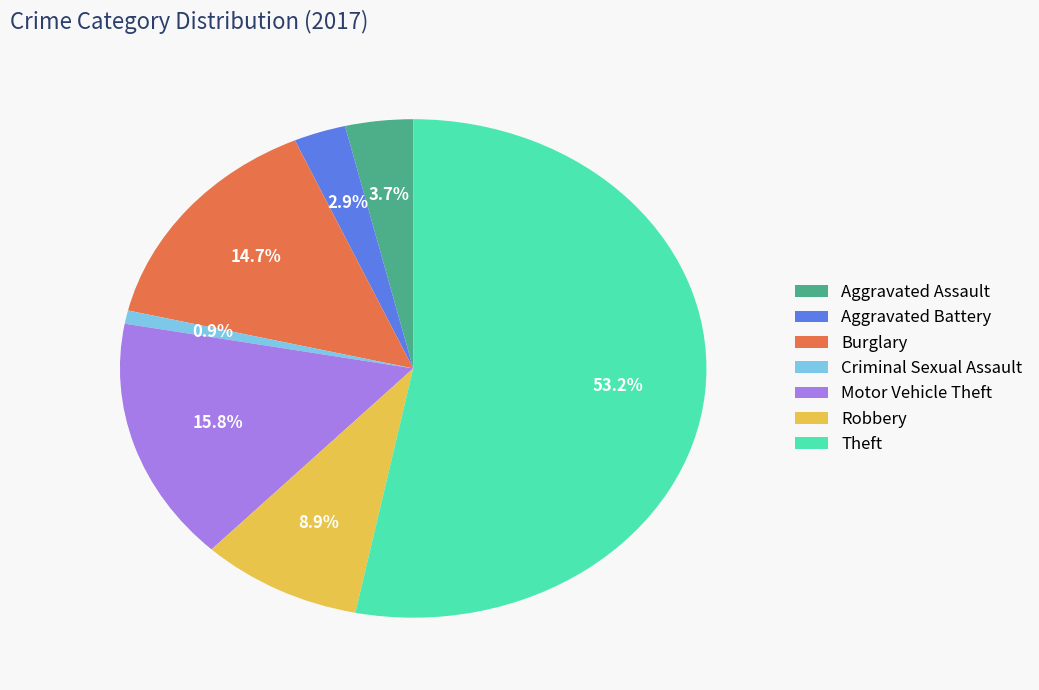

Combined, do Aggravated Battery and Aggravated Assault account for over 50%?

No